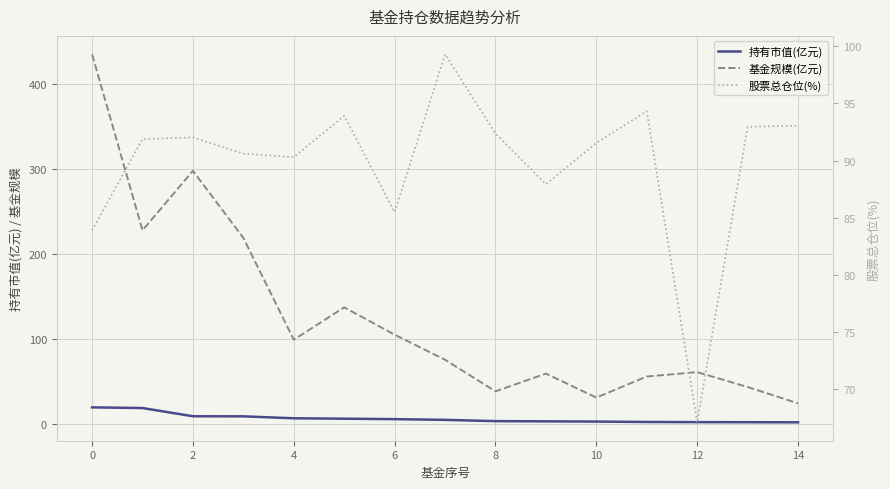

Rank the series by their average value, from lowest to highest.

持有市值(亿元), 股票总仓位(%), 基金规模(亿元)